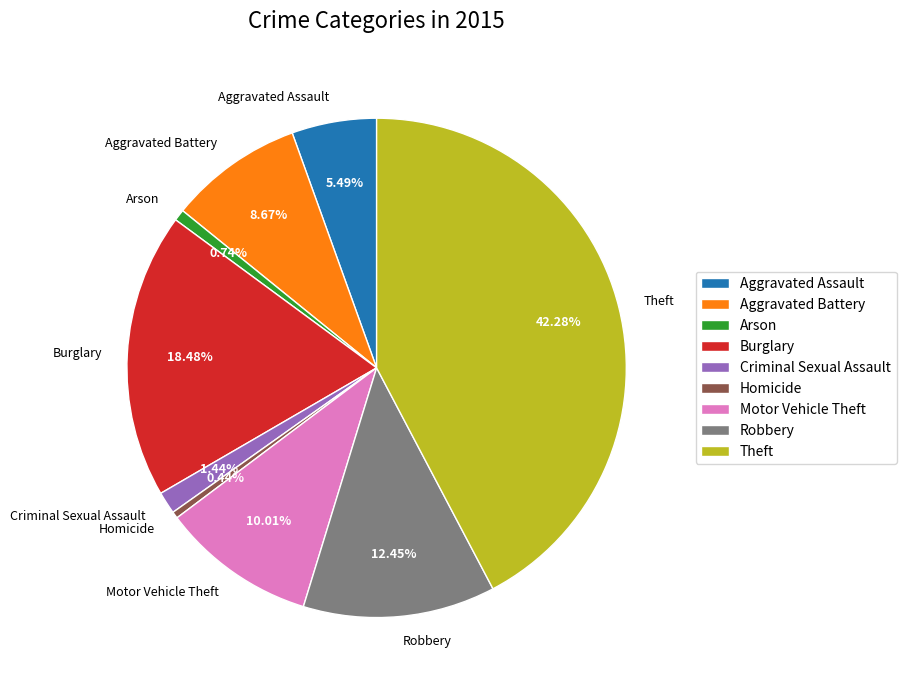

How much of the chart is everything except Robbery?

87.5%